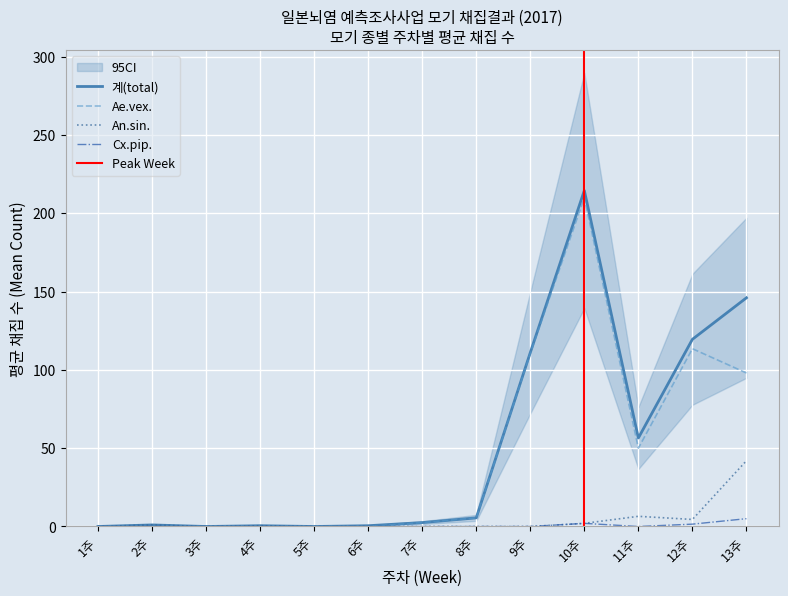

At which label does Ae.vex. reach its peak?

10주